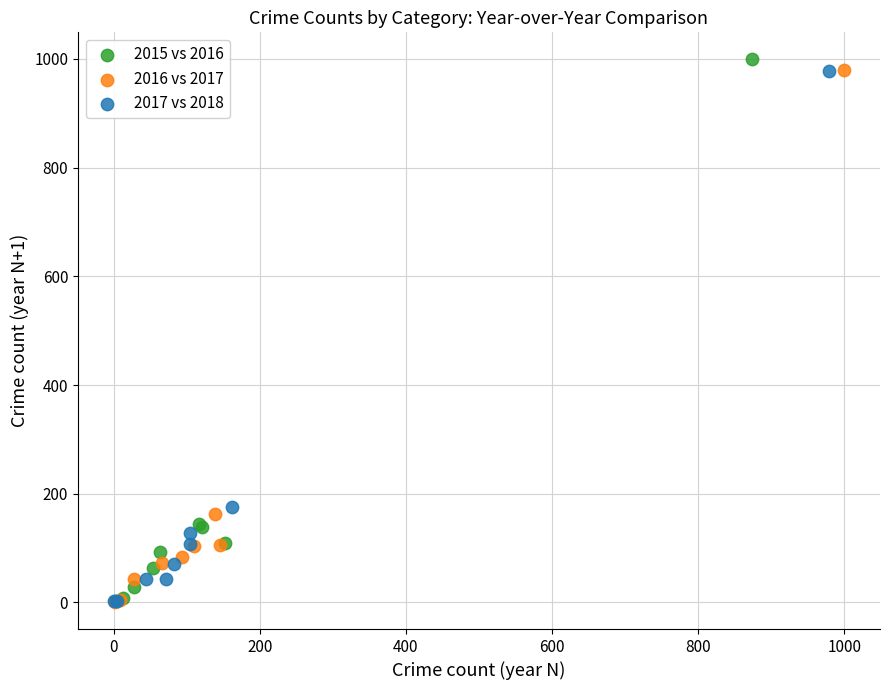

Which series has the largest Y range (max minus min)?

2015 vs 2016